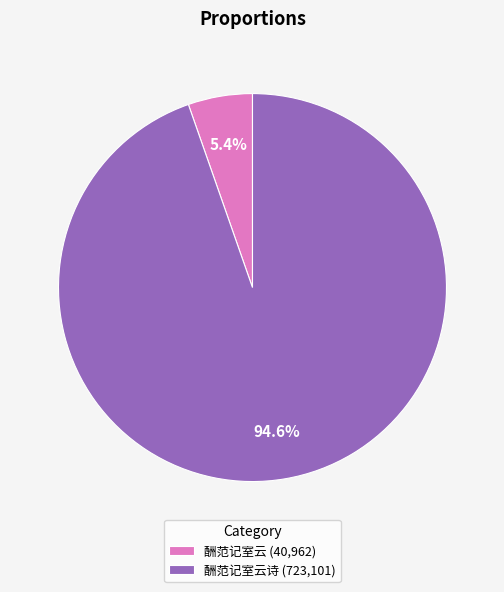

Between 酬范记室云 (40,962) and 酬范记室云诗 (723,101), which is larger?

酬范记室云诗 (723,101)